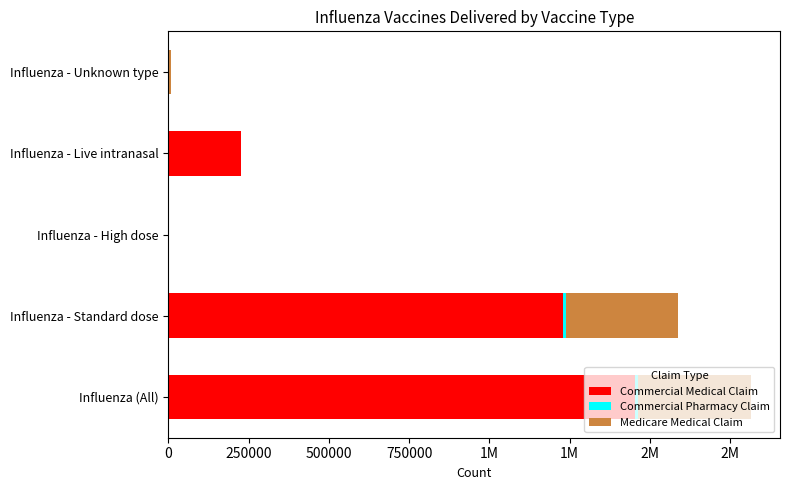

Reading right to left, what are all the values shown in this chart?

Commercial Medical Claim: 3077	225104	50	1230063	1454028
Commercial Pharmacy Claim: 4	19	0	7531	7545
Medicare Medical Claim: 4841	279	16	349215	352947